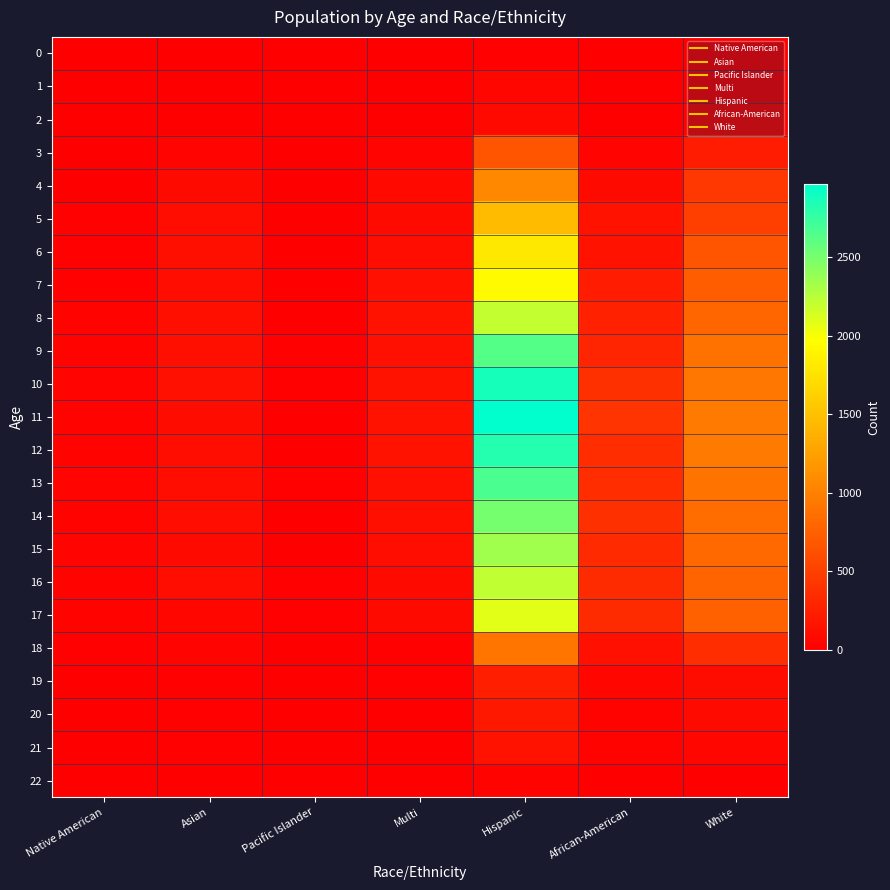

How many categories are shown in the chart?

7